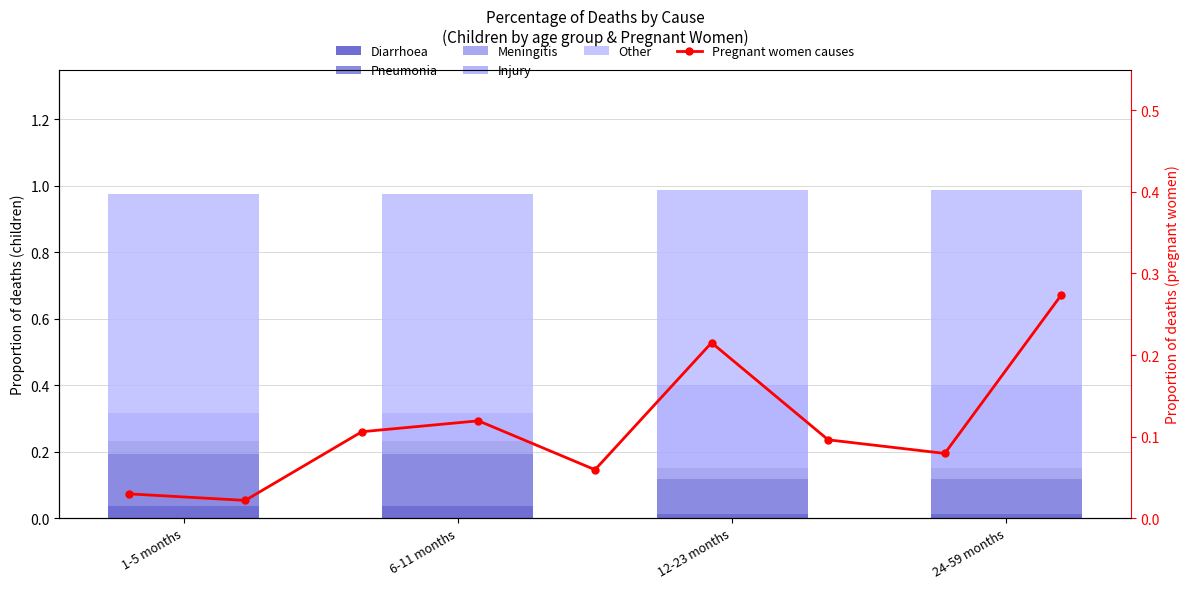

Does the chart contain any negative values?

No